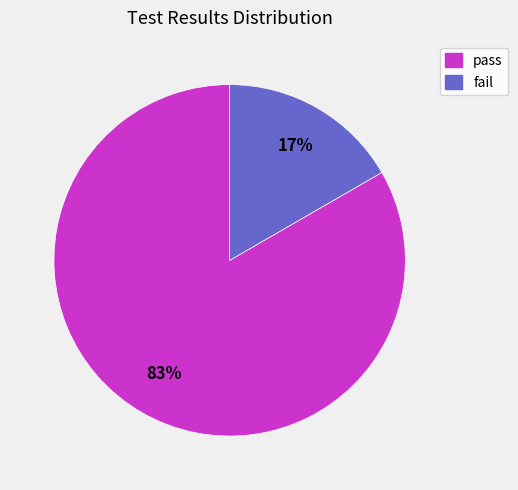

Do fail and pass together represent more than half of the pie?

Yes